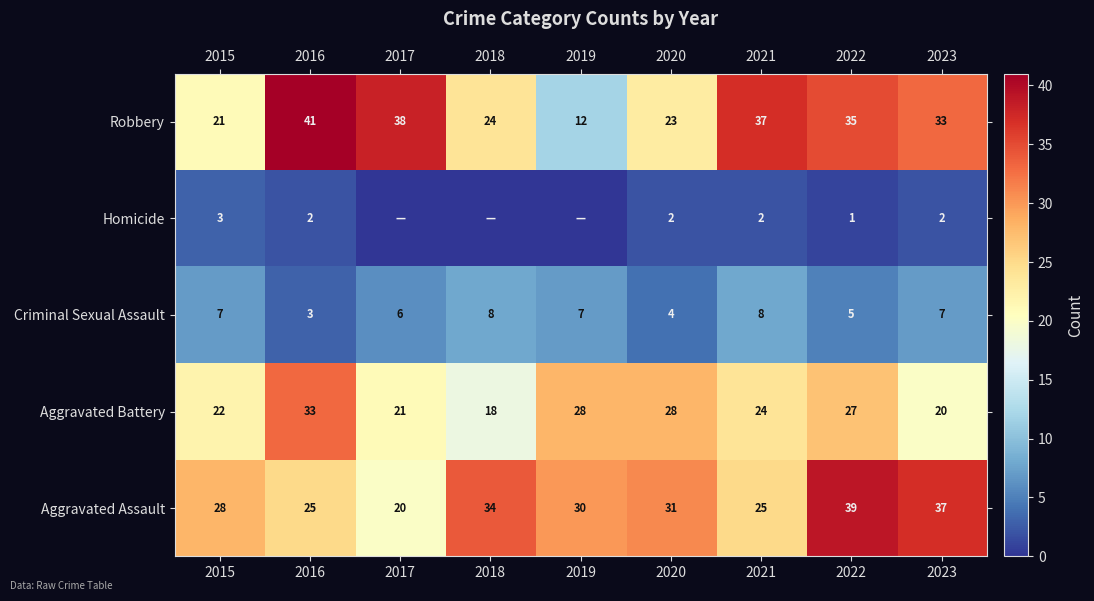

Is it true that Aggravated Assault equals 31 at 2020?

True